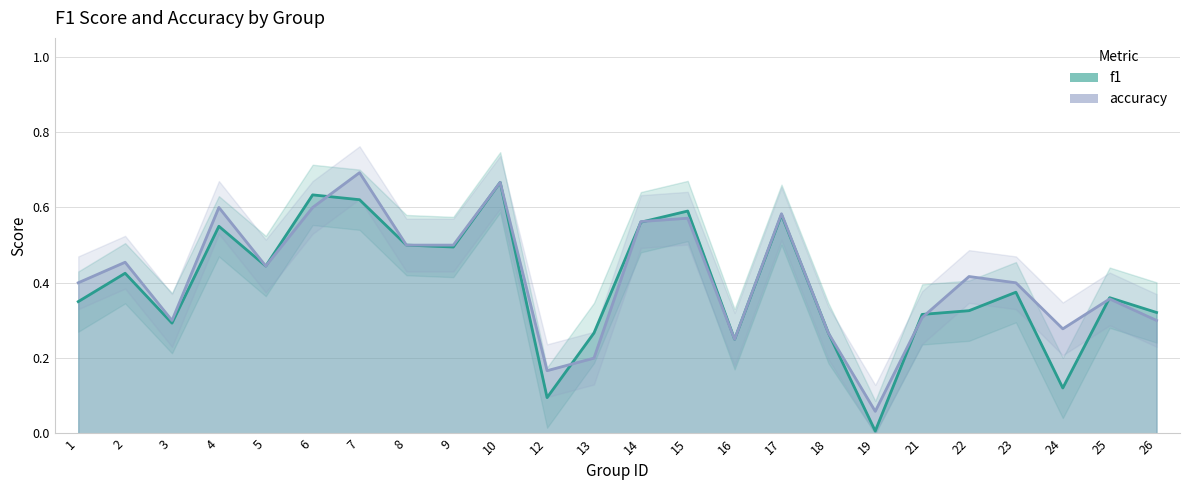

Where is the first local minimum for accuracy?

3